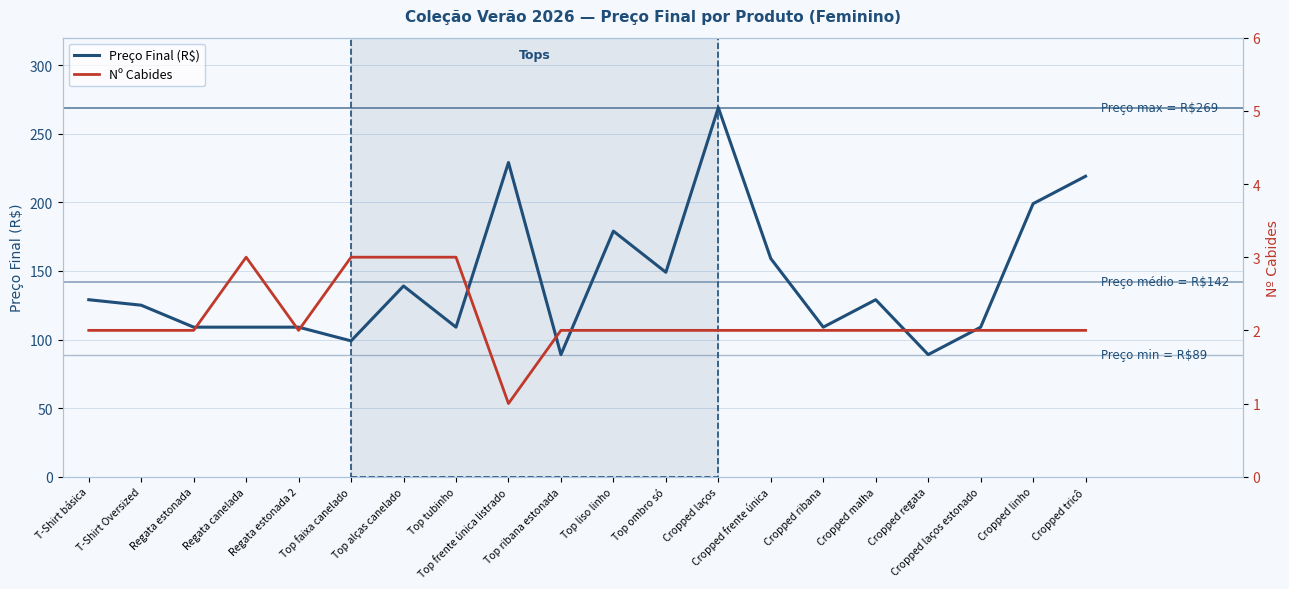

What is the label of the 10th point from the right?

Top liso linho